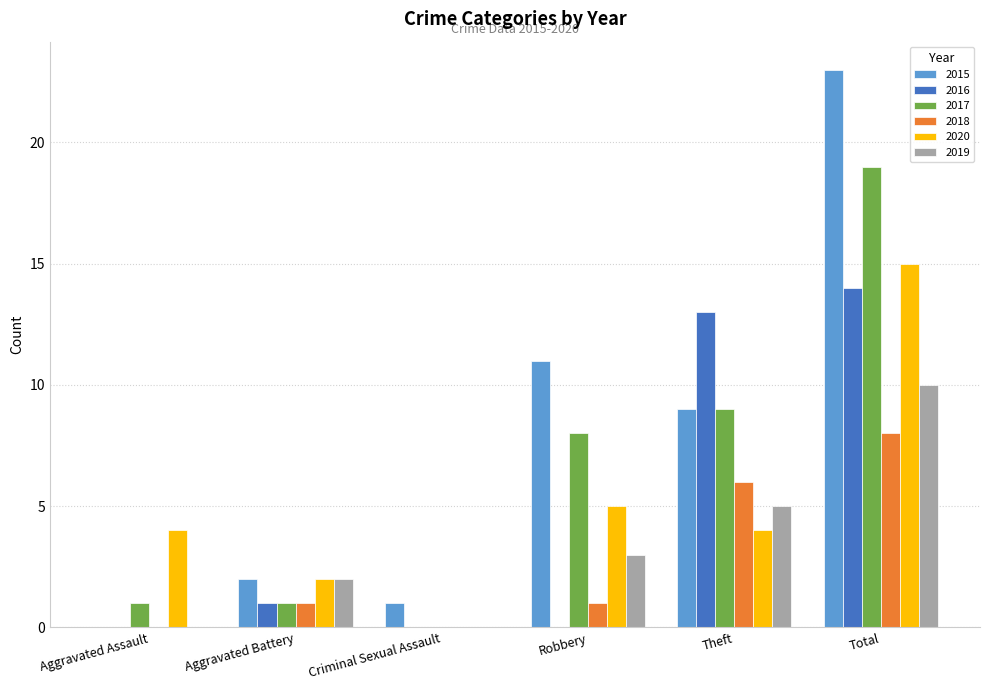

The value of 2019 at Aggravated Assault is -5. True or false?

False